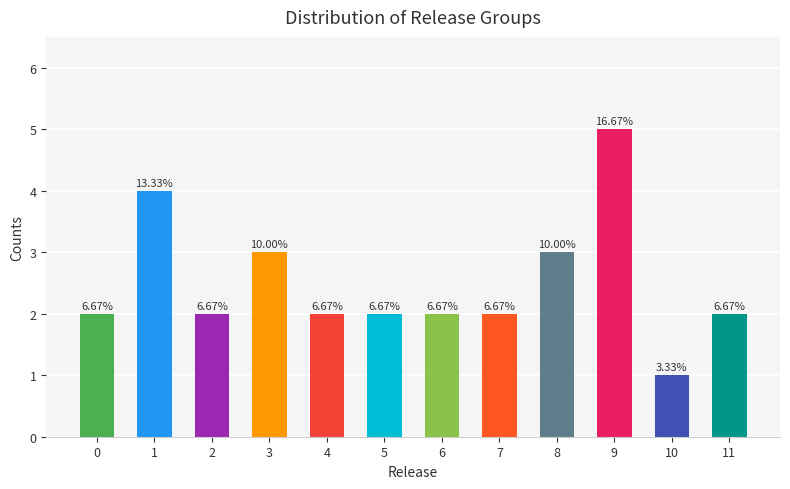

Which has a higher value, 8 or 7?

8